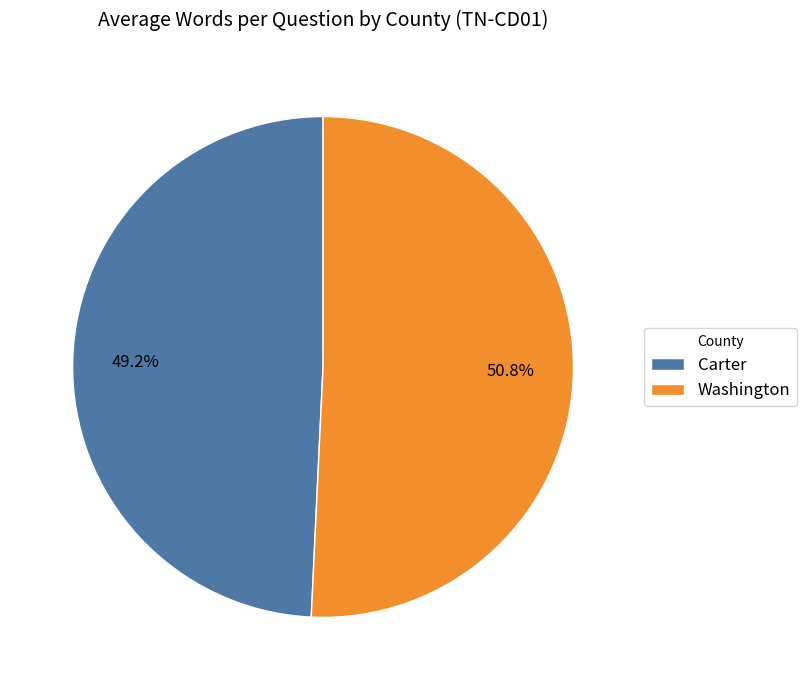

Is the sum of Carter and Washington greater than half?

Yes